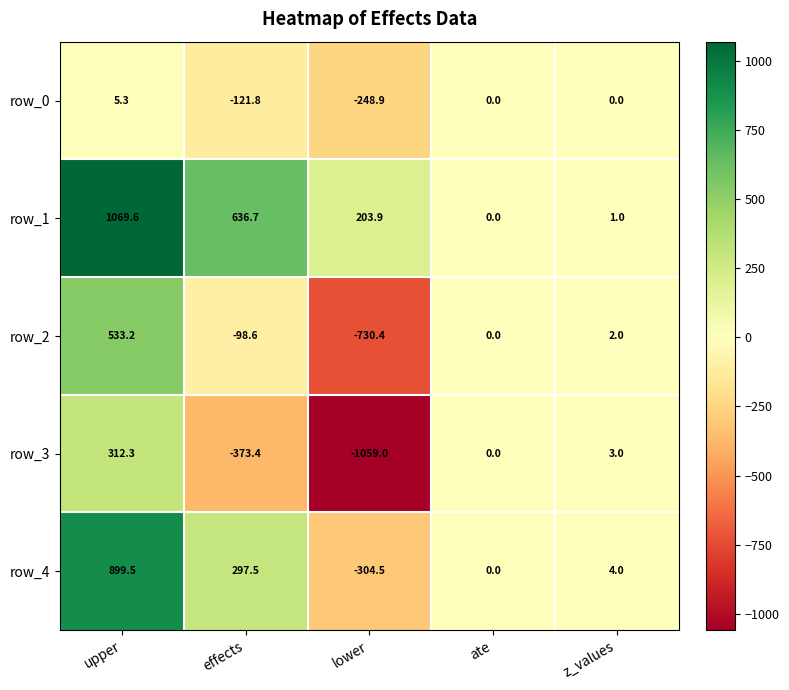

Which series has the largest total across all categories?

row_1